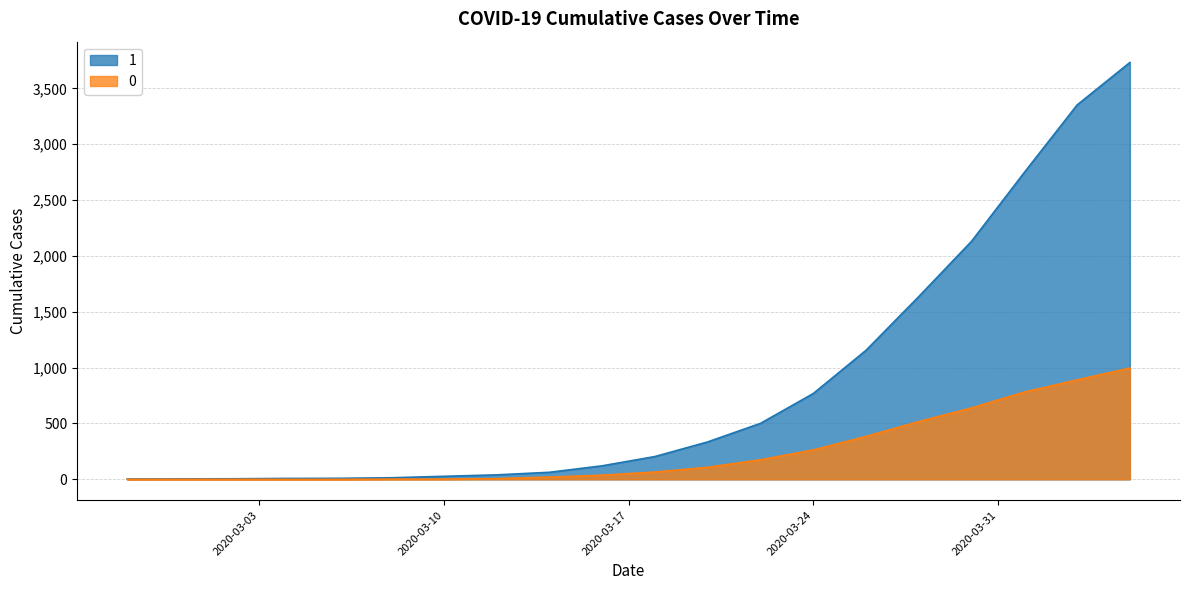

True or false: 1 and 0 cross at least once.

False